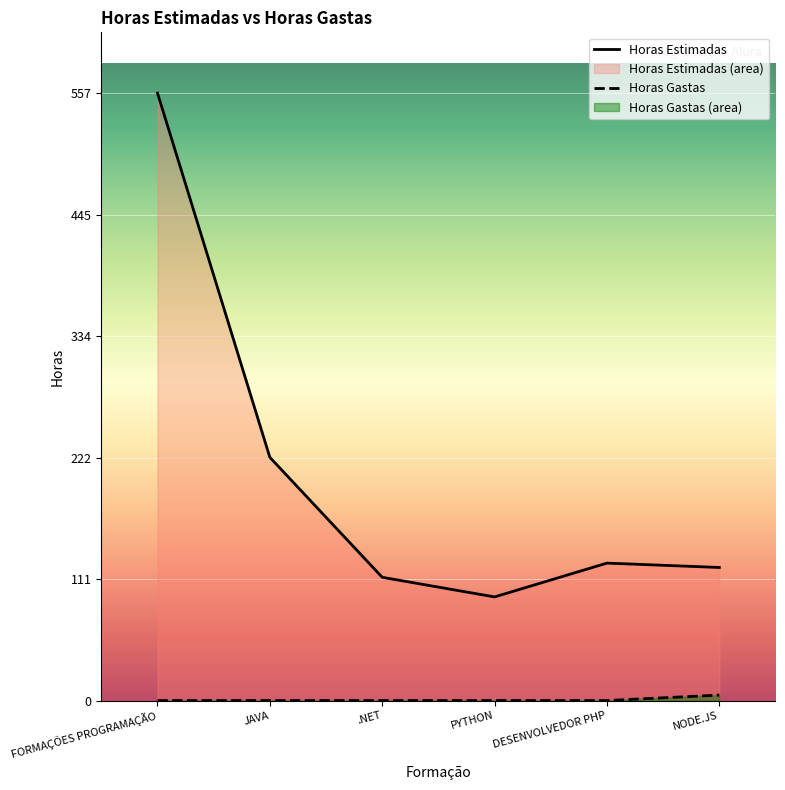

What is the highest value of the Horas Gastas series?

5